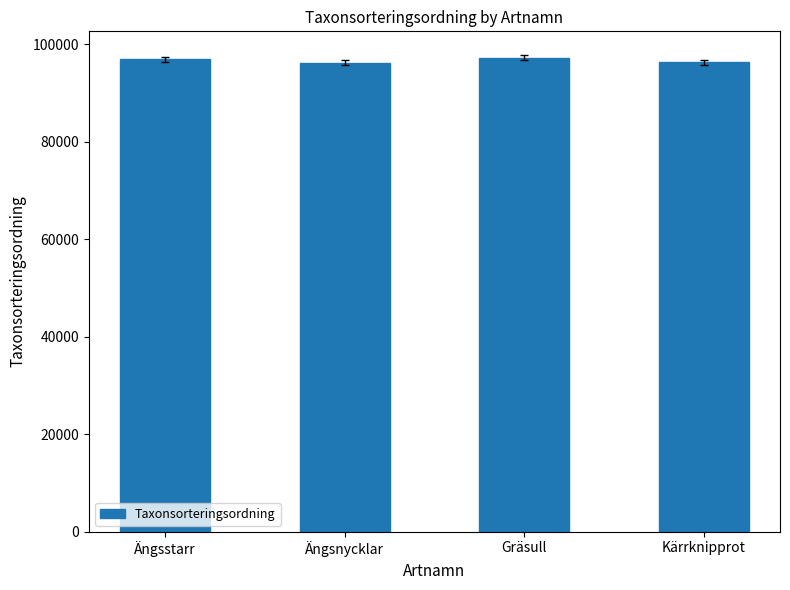

Approximately how many times larger is the value at Kärrknipprot compared to Gräsull?

1.0